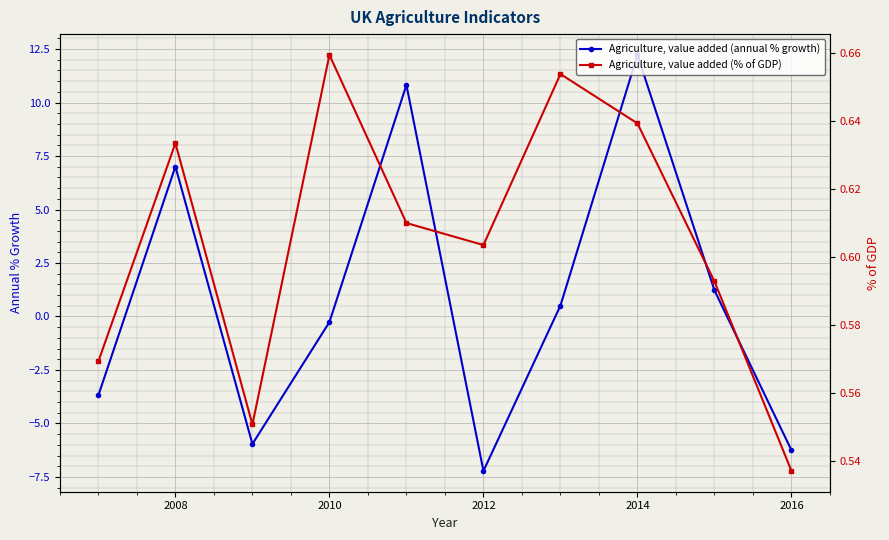

True or false: Agriculture, value added (annual % growth) has a value of -3.5 at 2016.

False